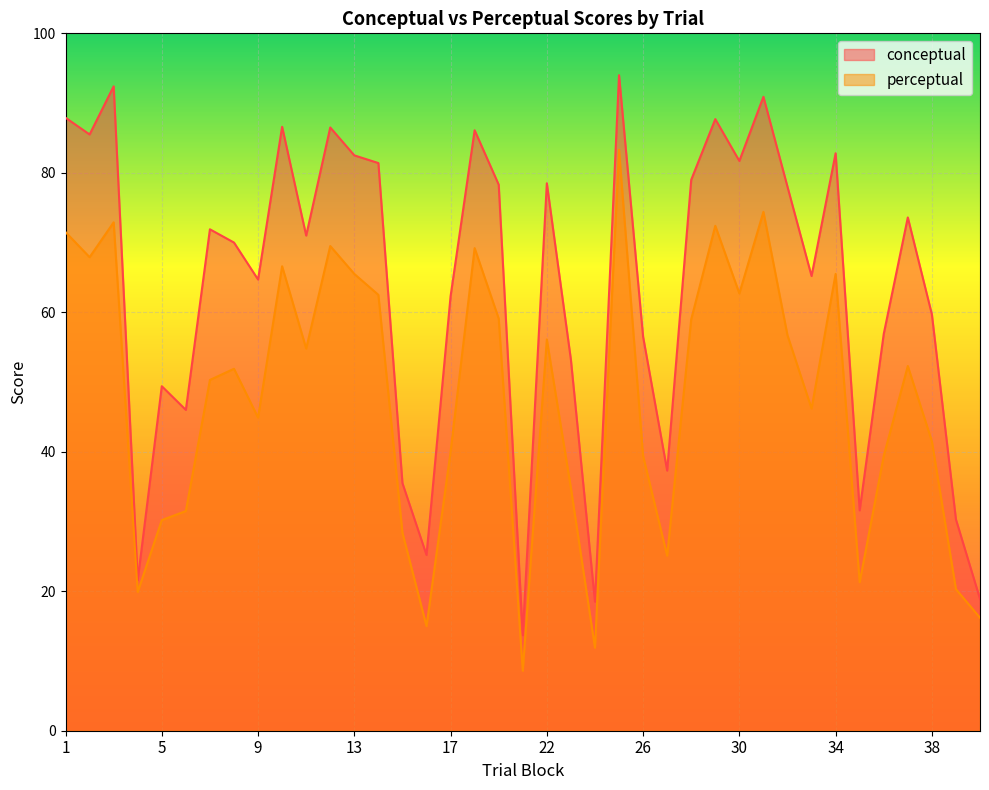

True or false: perceptual and conceptual intersect in this chart.

False